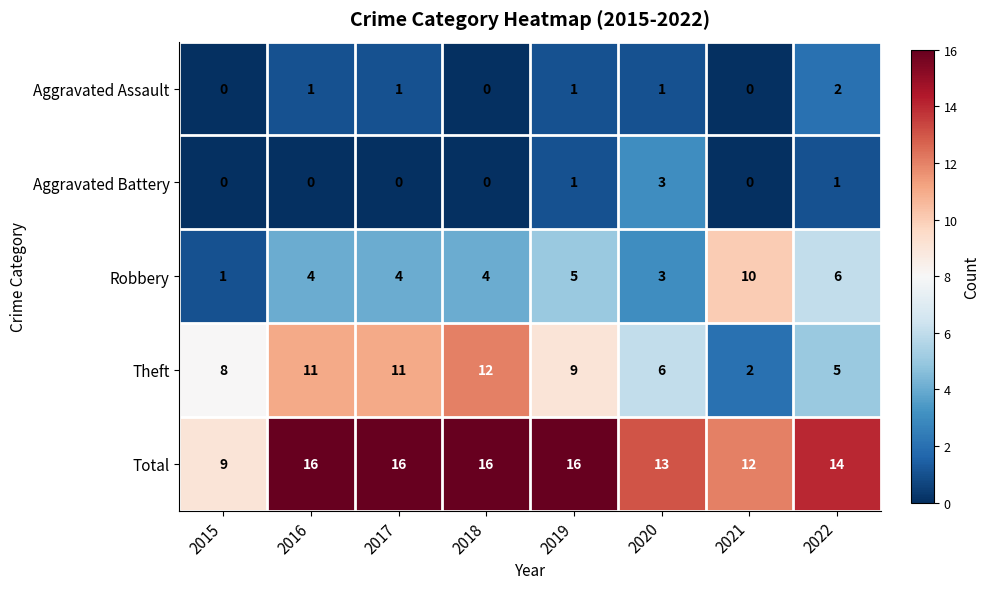

How many categories are shown in the chart?

8